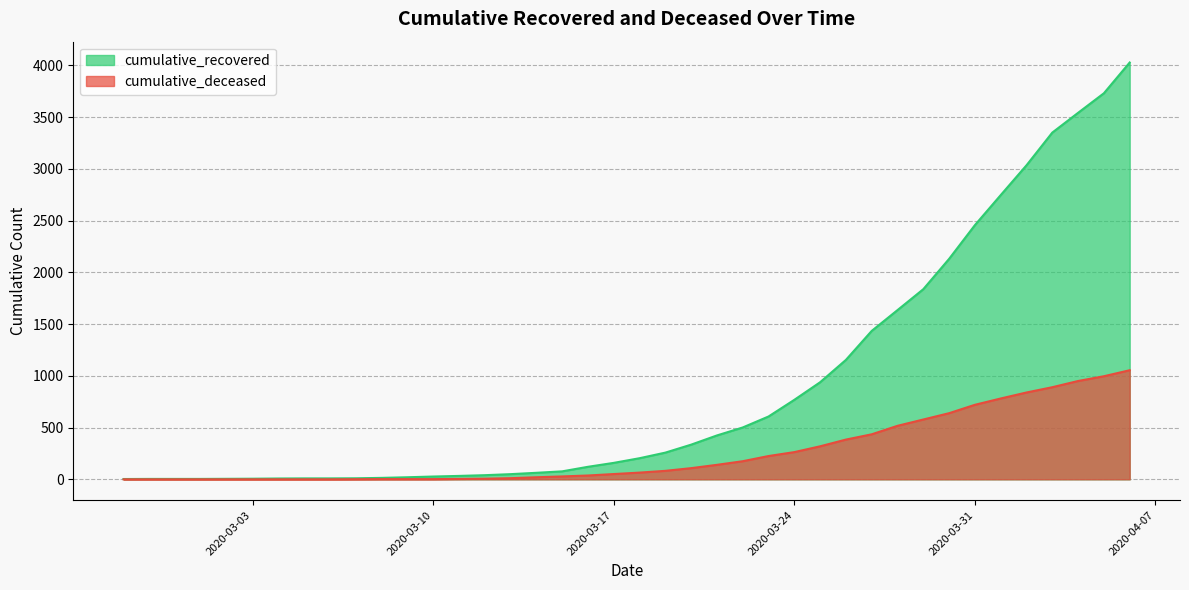

Which label corresponds to the largest value in the chart?

2020-04-06